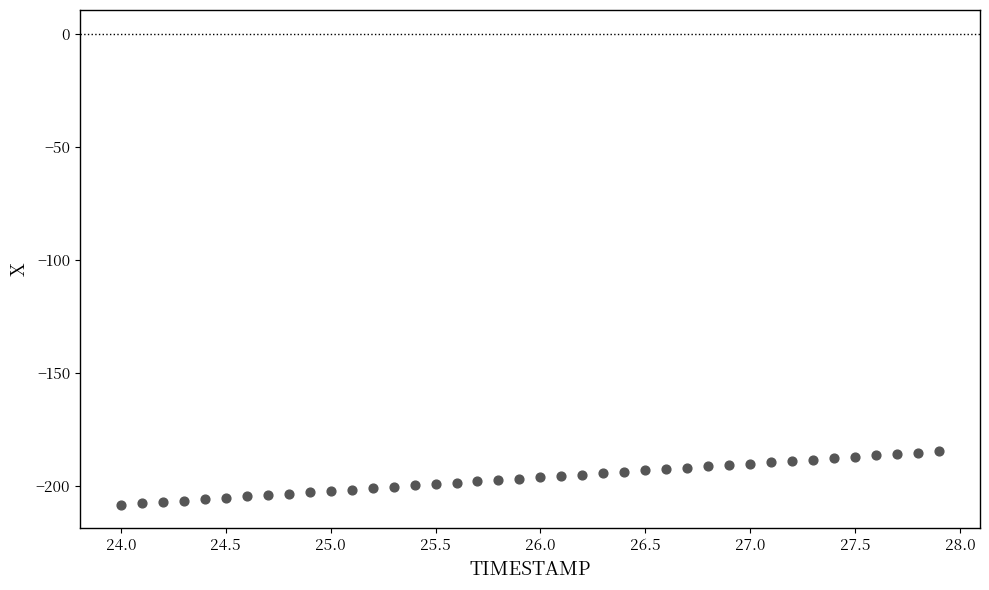

What is the range of X values (max minus min)?

3.9